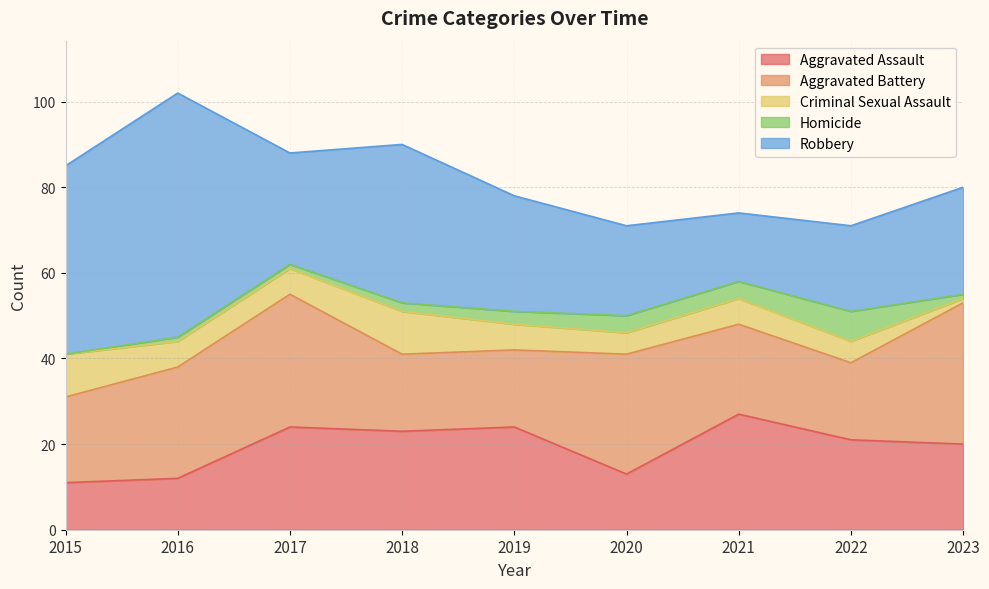

At which category does Criminal Sexual Assault reach its first local valley?

2020